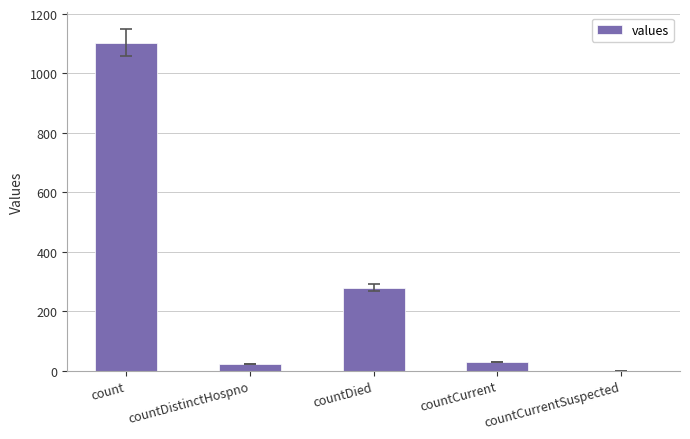

What is the sum of all values?

1435